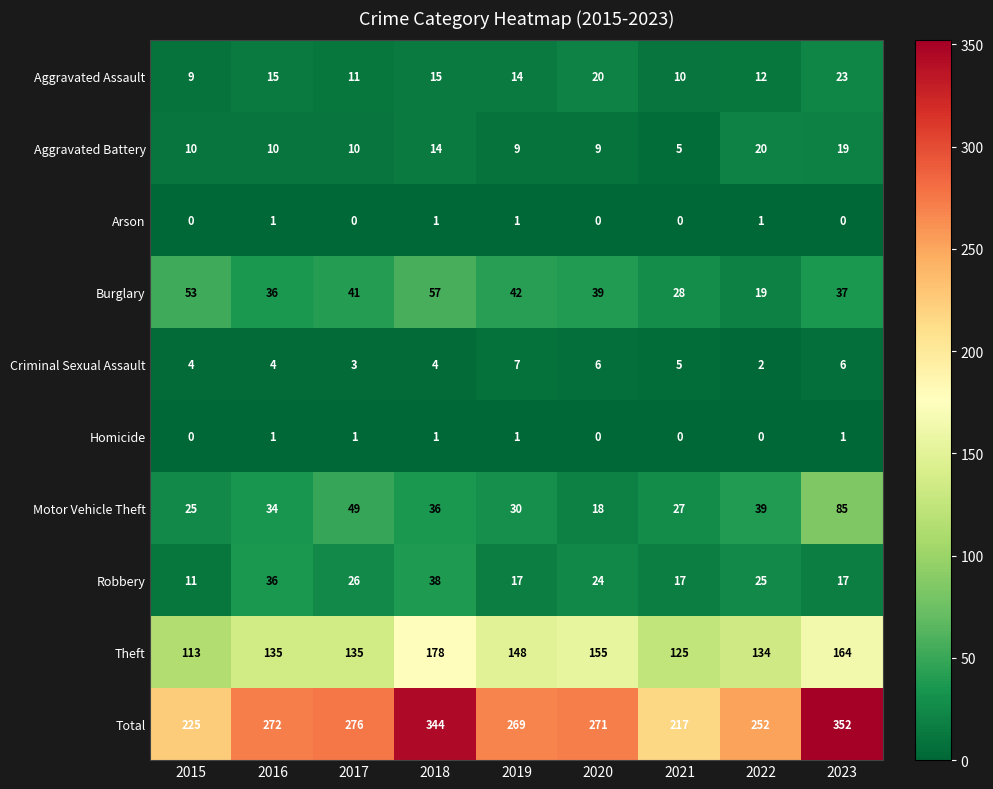

Read the Aggravated Assault value at 2023, to the nearest 5.

25